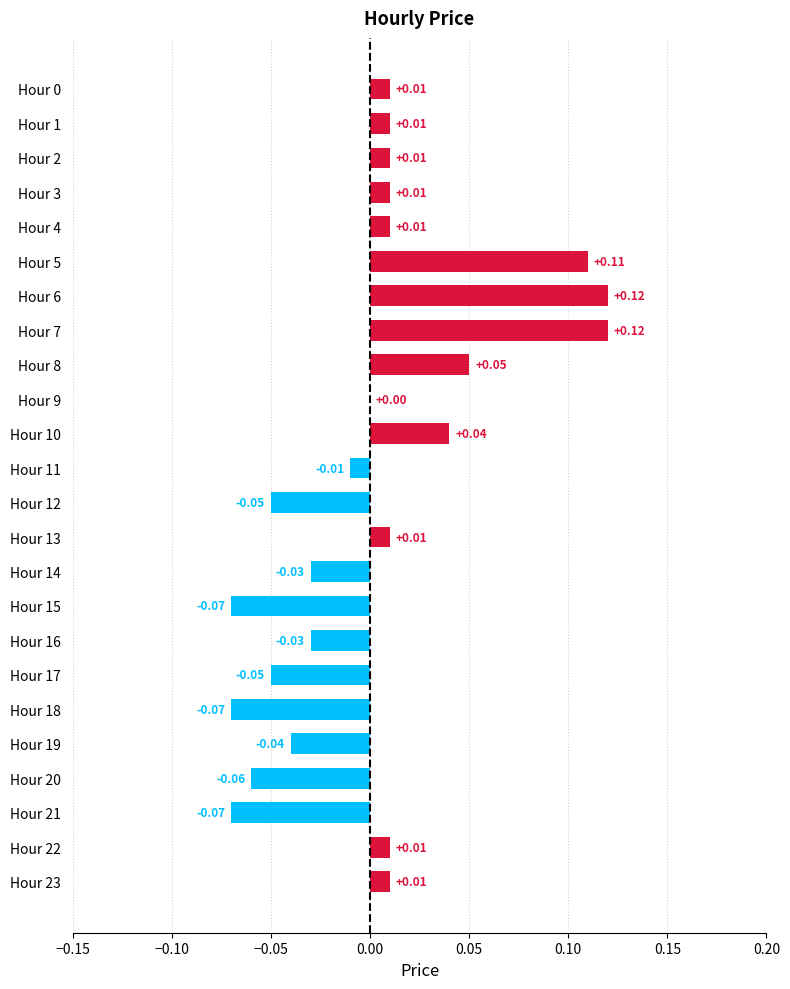

Between Hour 2 and Hour 16, which is larger?

Hour 2